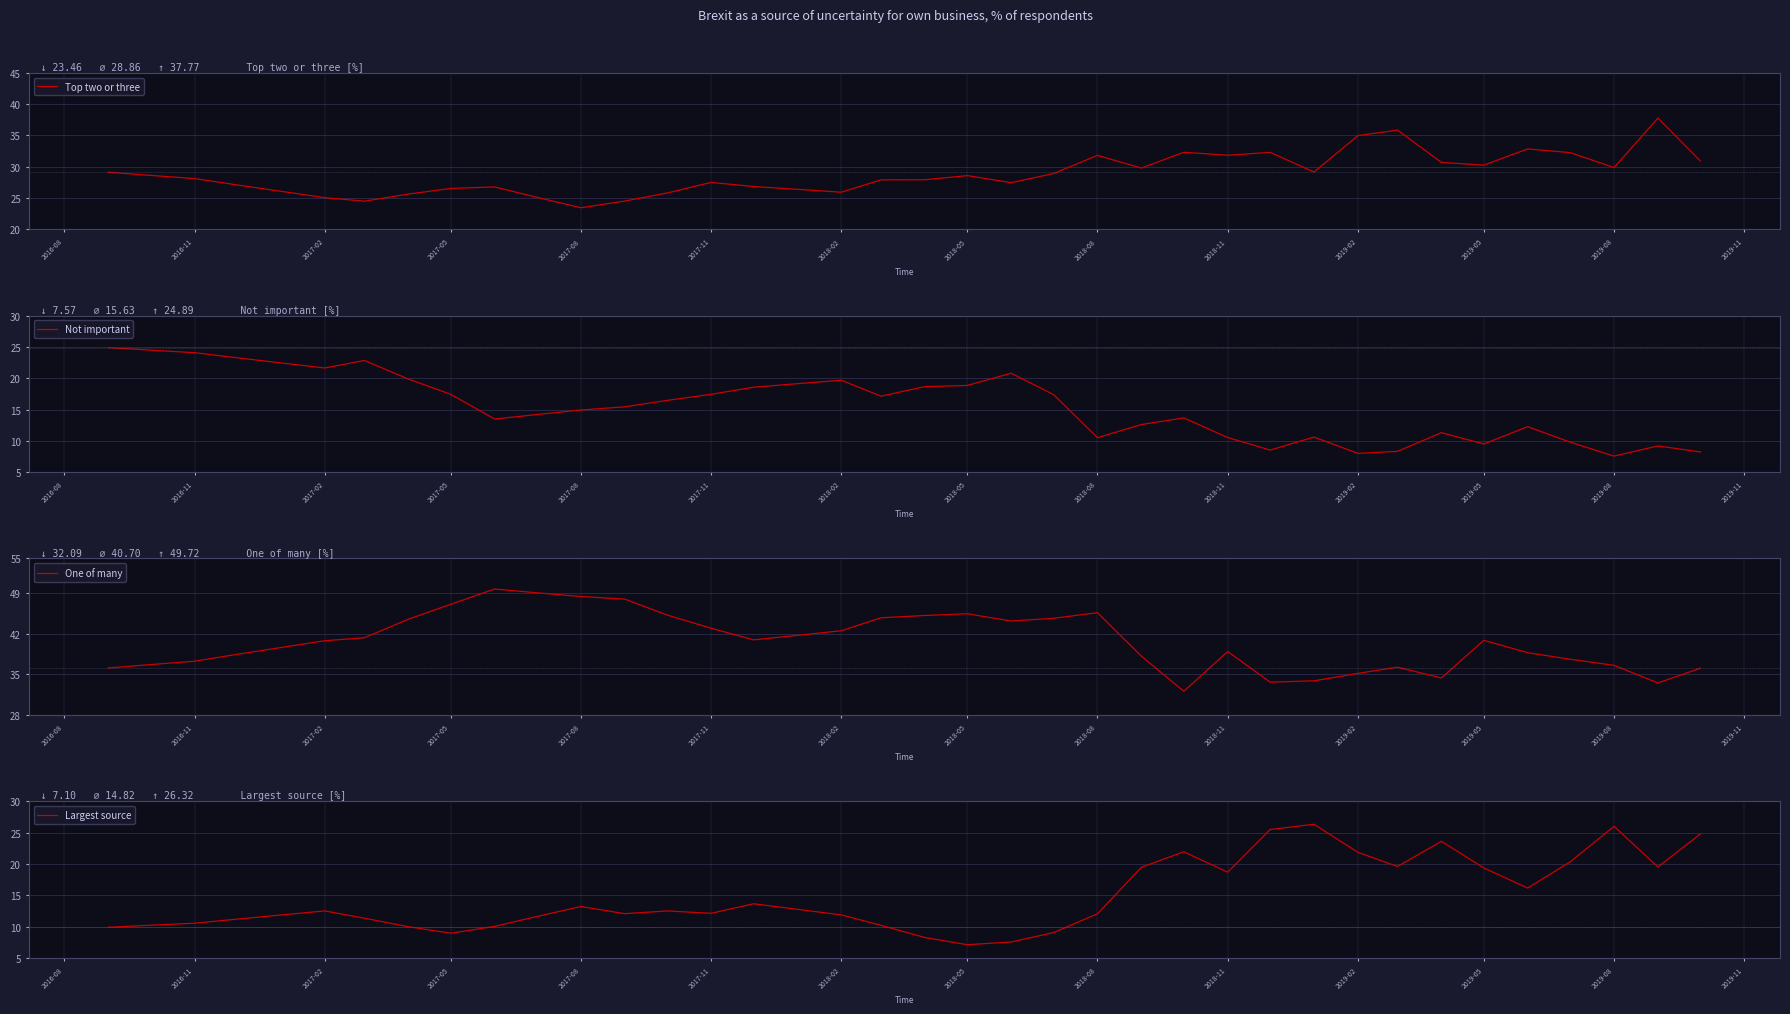

The value of One of many at 2017-02 is 40.8. True or false?

True